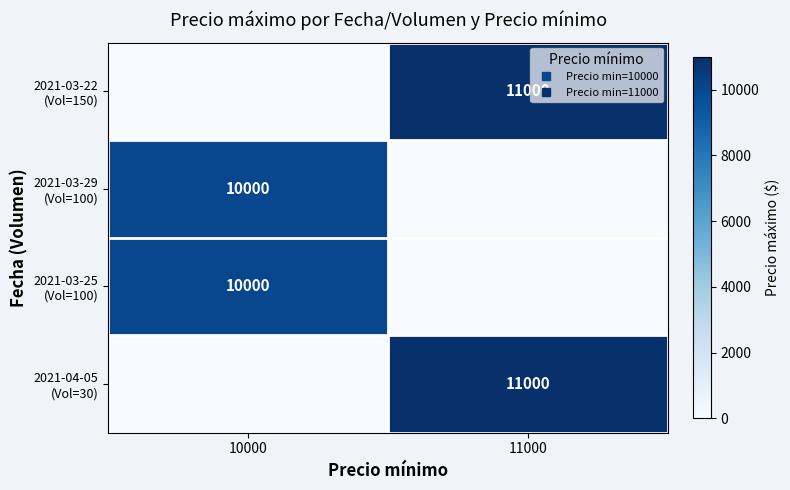

The 2021-03-22 (Vol=150) series shows 6077 at 10000. True or false?

False